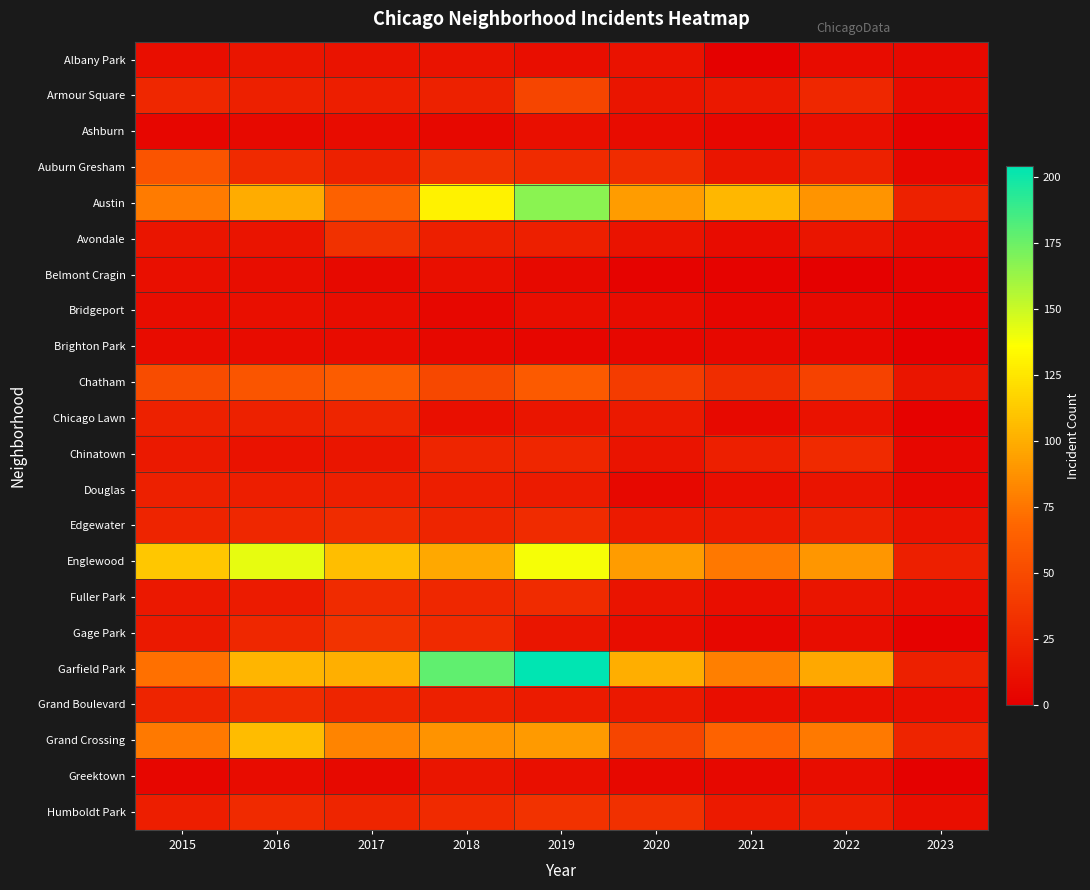

What is the greatest value displayed?

204